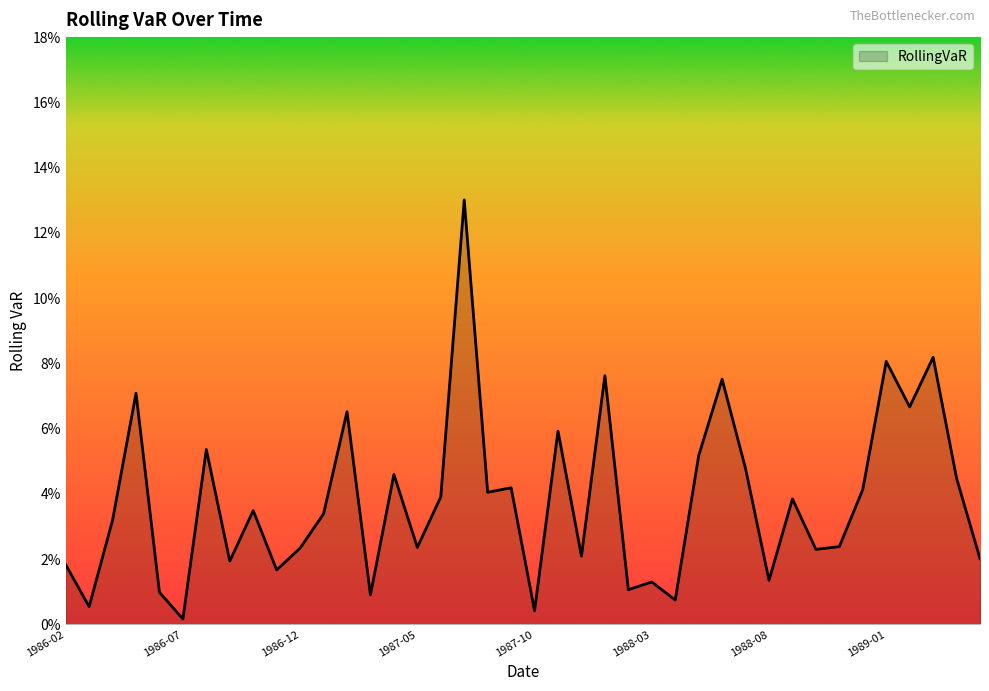

Does the chart have visible grid lines?

No